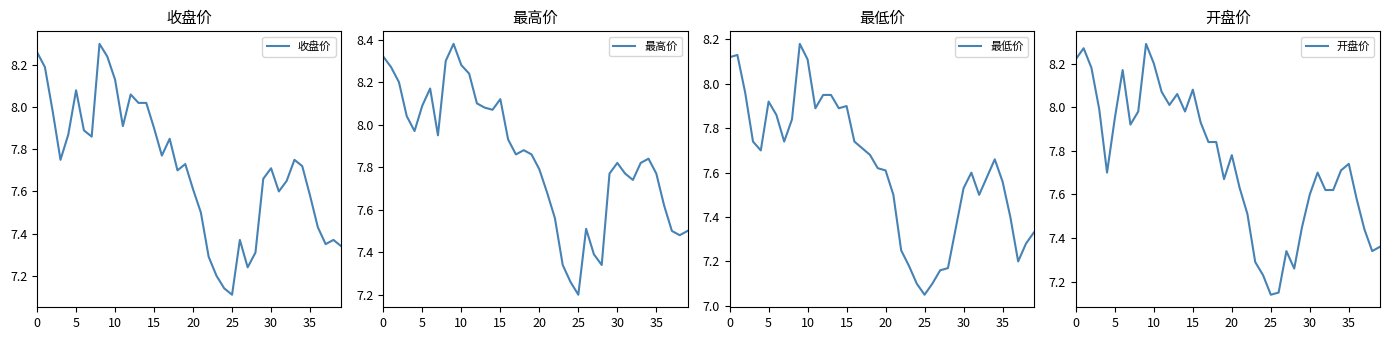

What is the minimum value for 最高价?

7.2